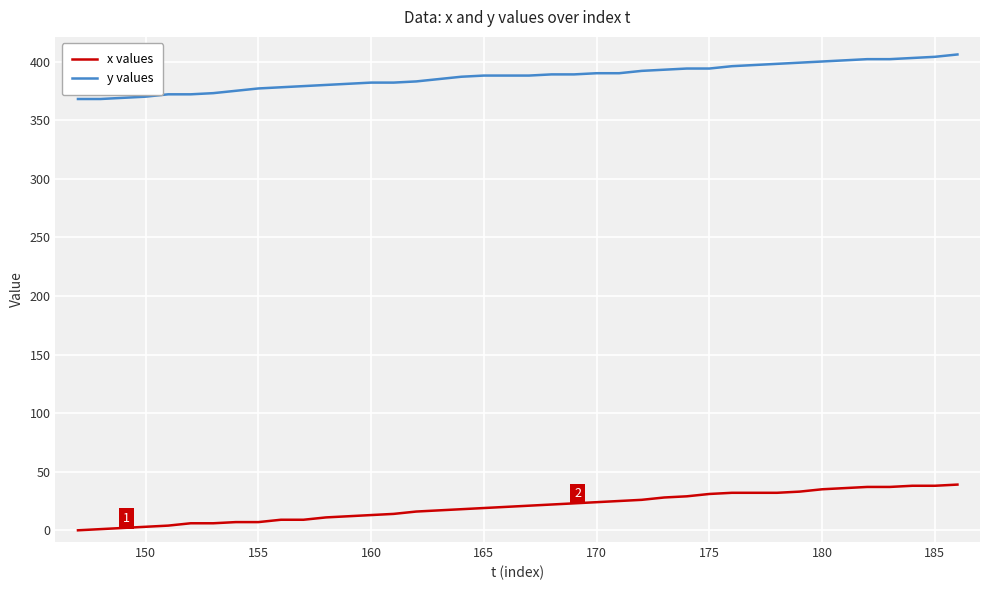

What is the minimum value for y values?

368